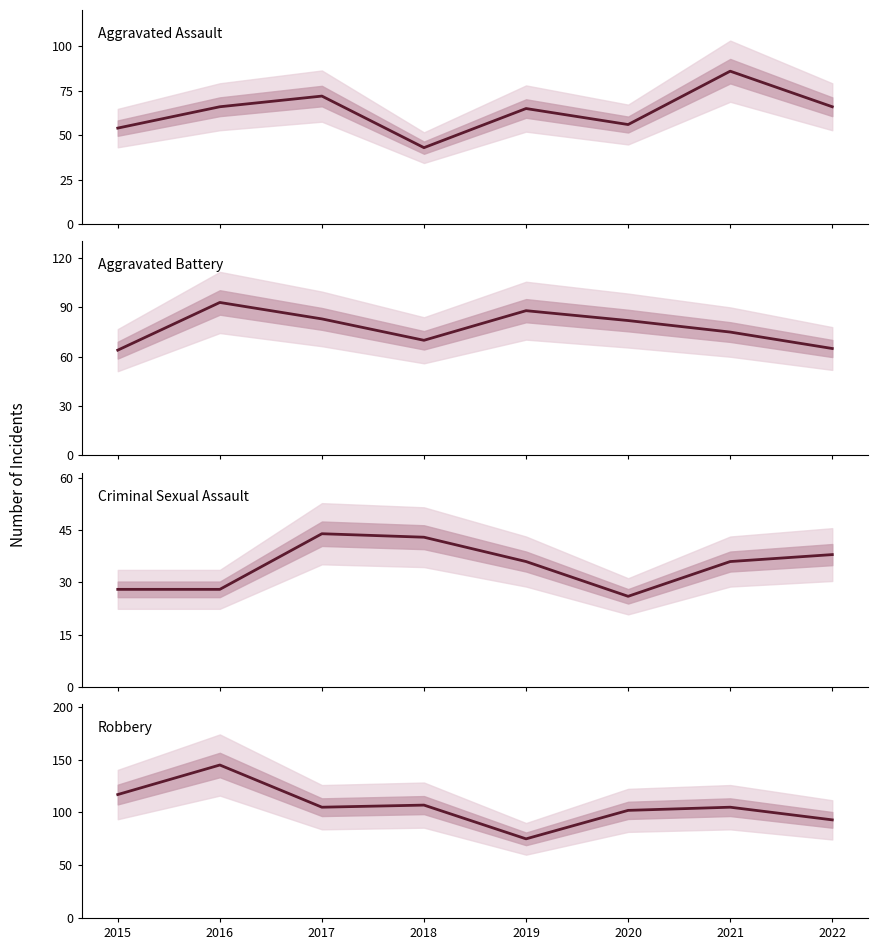

True or false: Criminal Sexual Assault has a value of 44 at 2017.

True